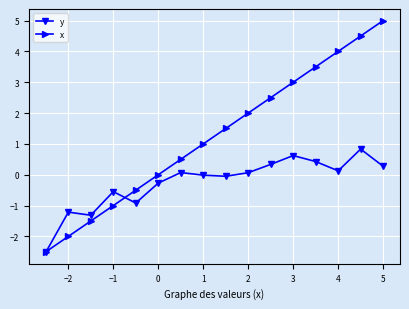

Which series has the largest total across all categories?

x